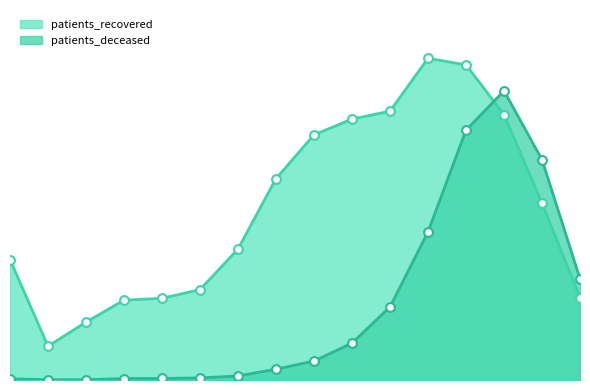

Which series has the largest Y range (max minus min)?

patients_deceased